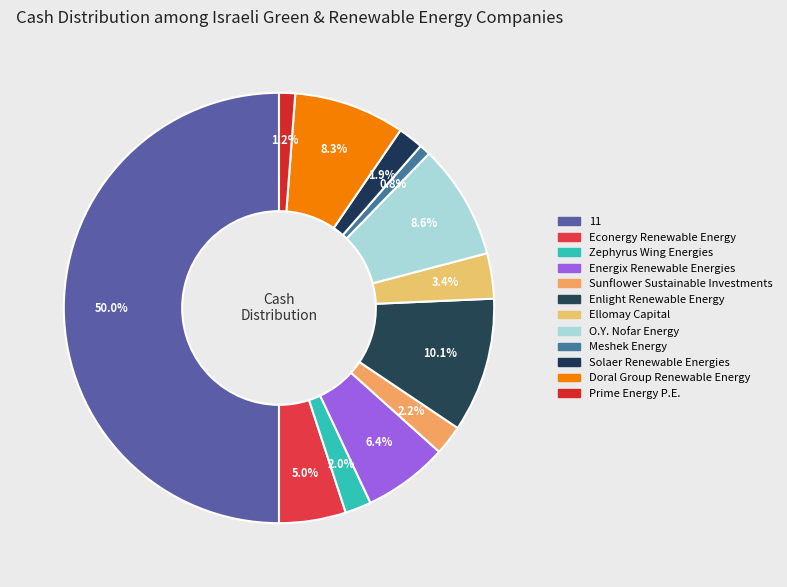

Is it true that Meshek Energy is 11% of the pie?

False